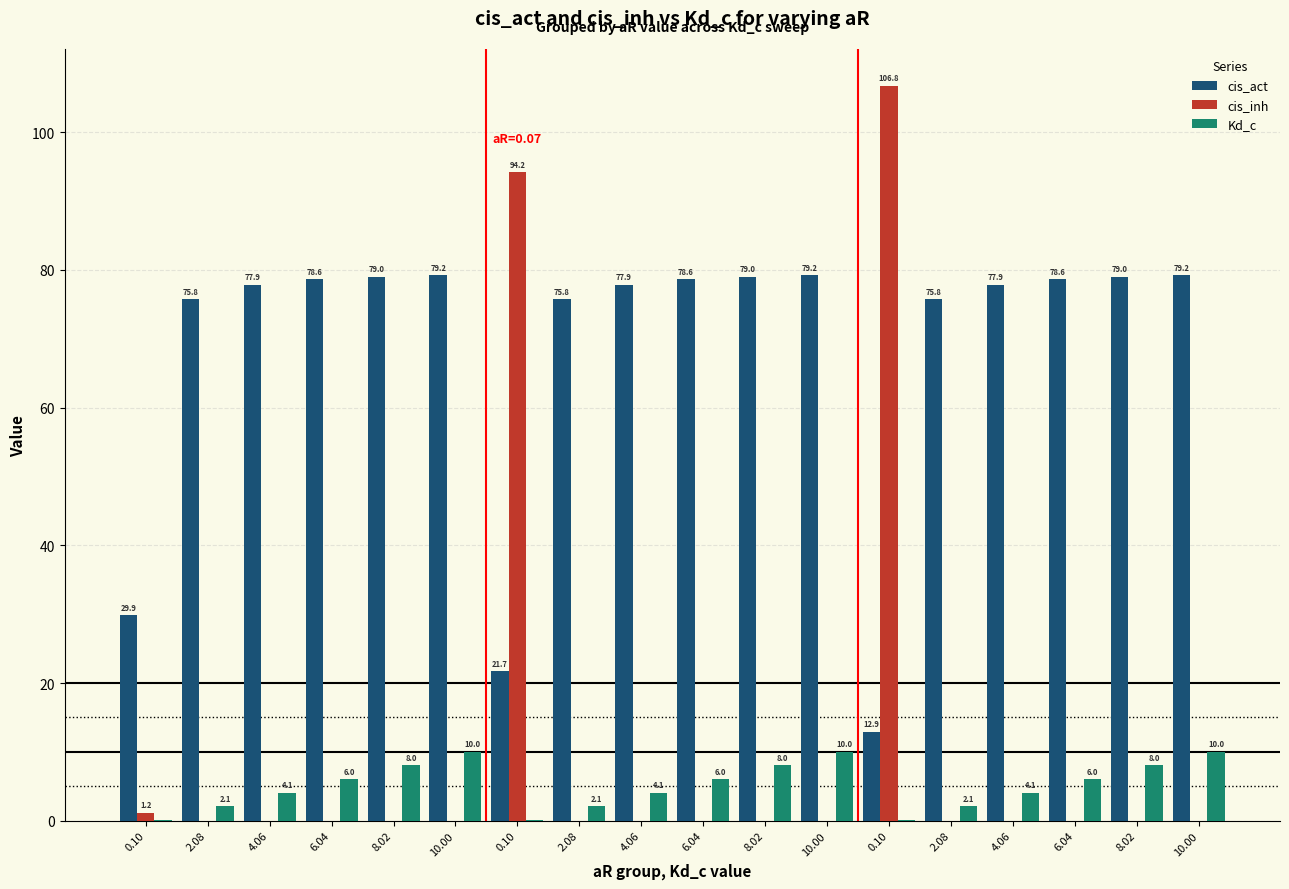

Count the number of categories in the chart.

18